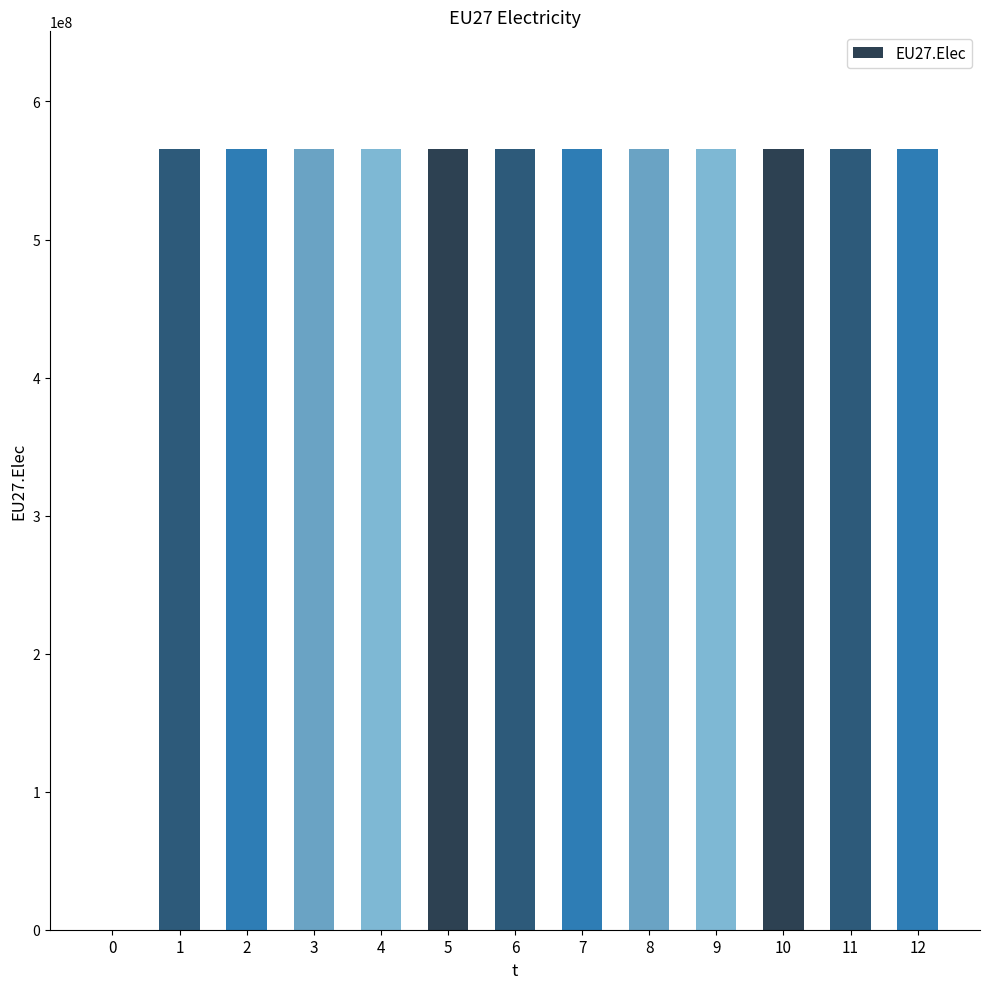

The chart shows a value of 565916667 at 10. True or false?

True